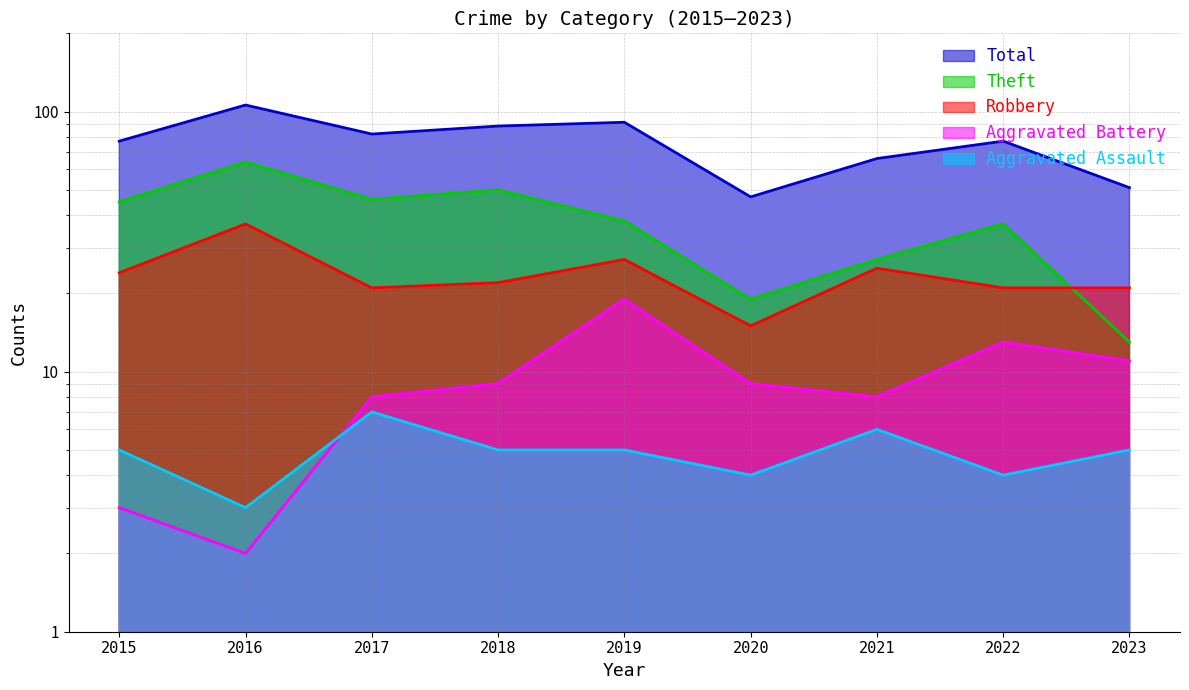

How many interior local valleys does the Aggravated Assault series have?

3